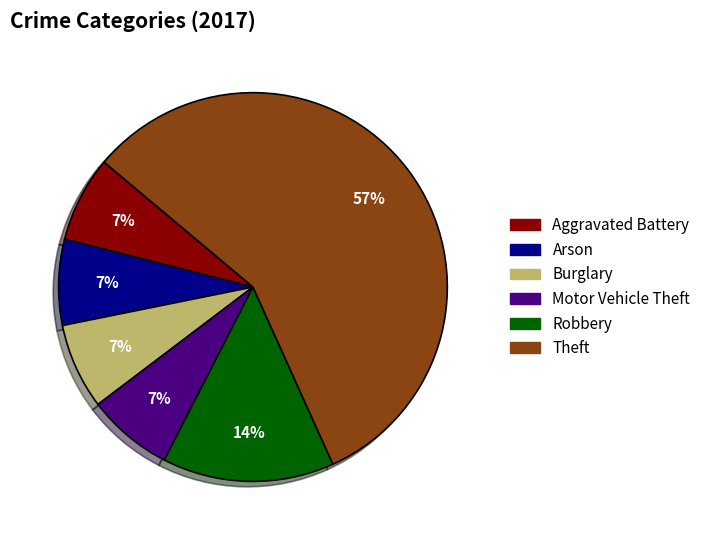

Is the sum of Aggravated Battery and Motor Vehicle Theft greater than half?

No